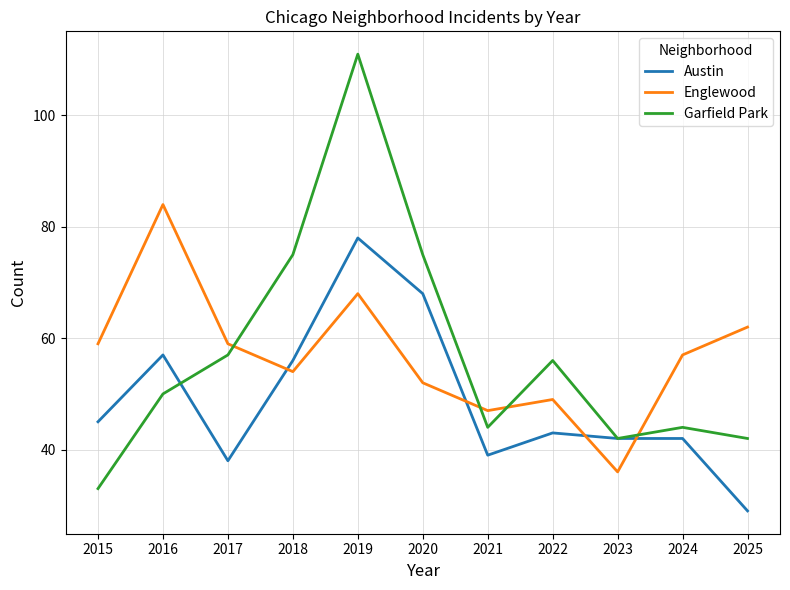

Rank the series by their maximum value, from lowest to highest.

Austin, Englewood, Garfield Park